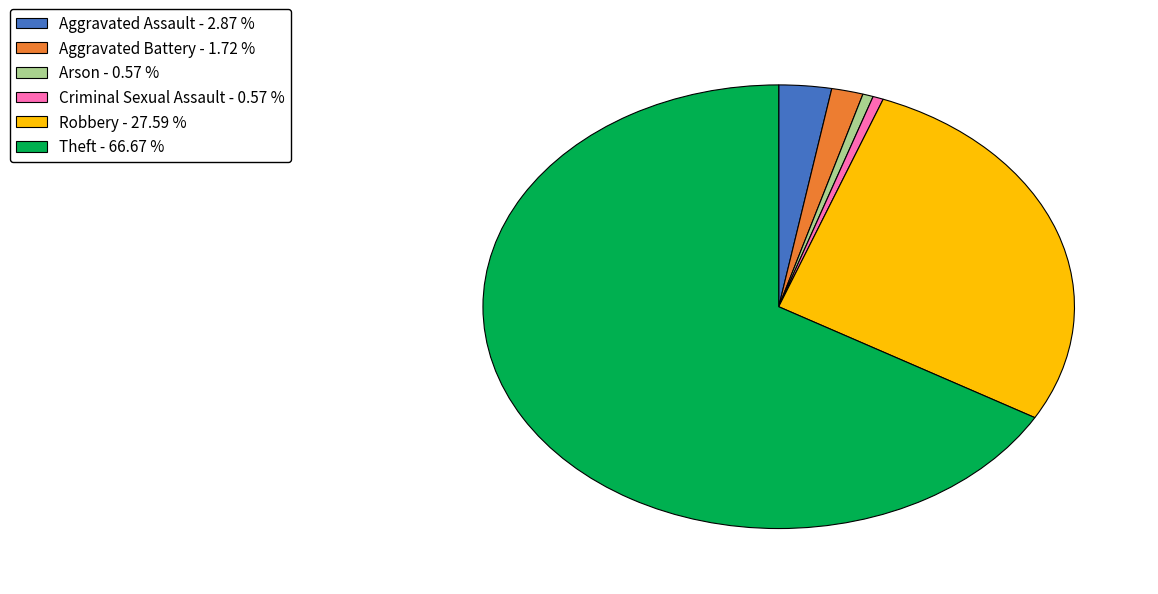

Does Aggravated Battery - 1.72 % represent more than half of the total?

No